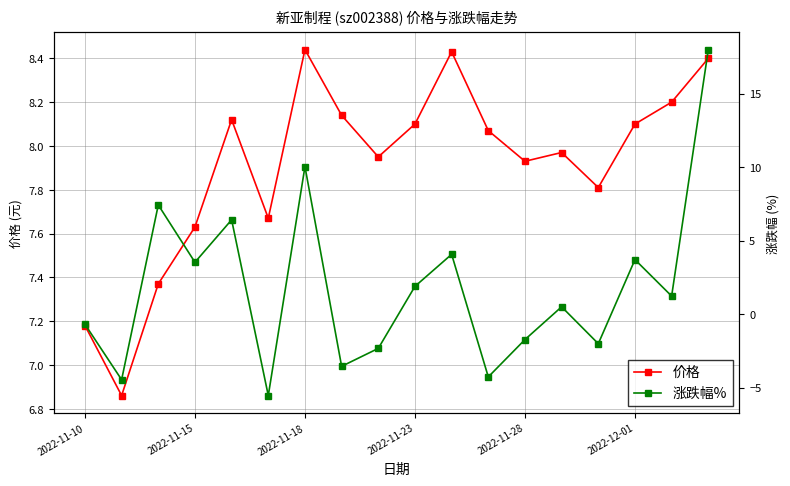

Is it true that 价格 equals 8.1 at 2022-12-01?

True